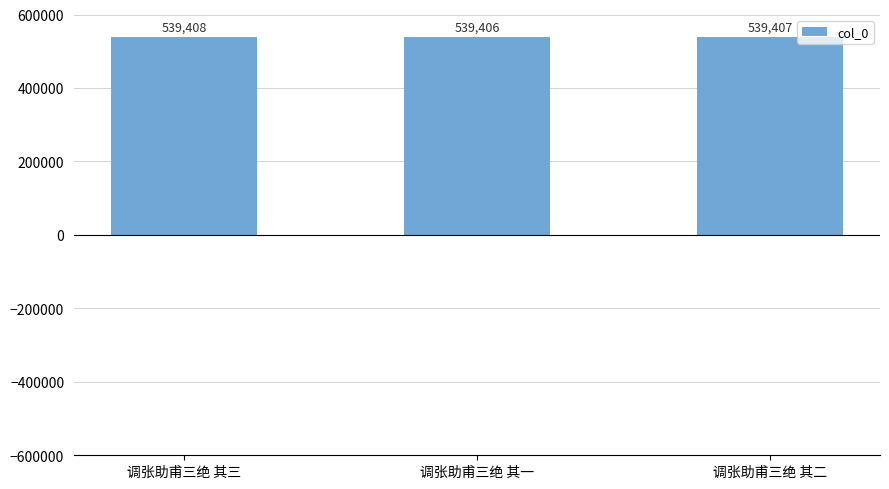

What is the smallest value displayed?

539406